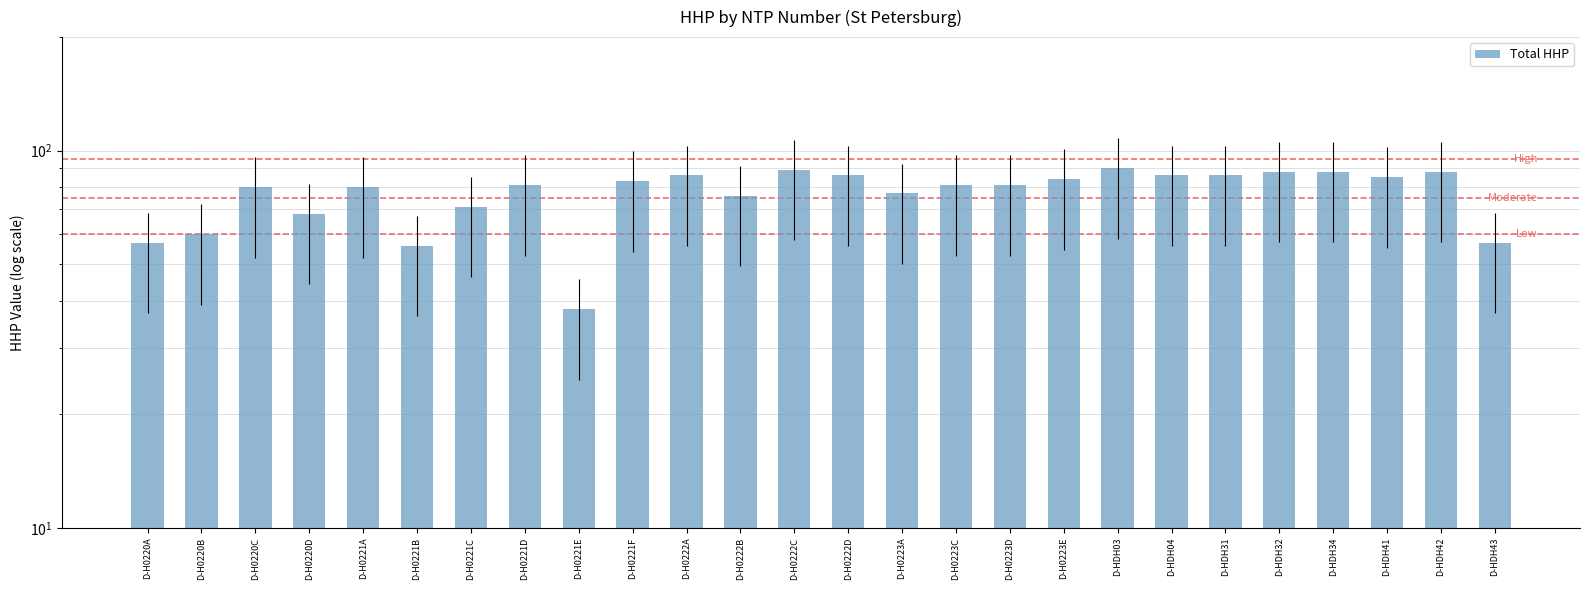

What is the sum of all values?

2002